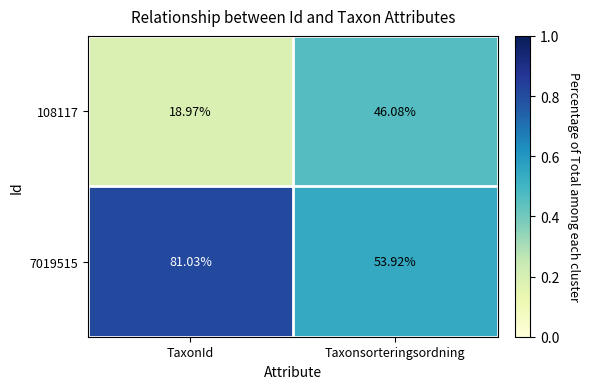

At which label is 108117 closest to 32?

TaxonId